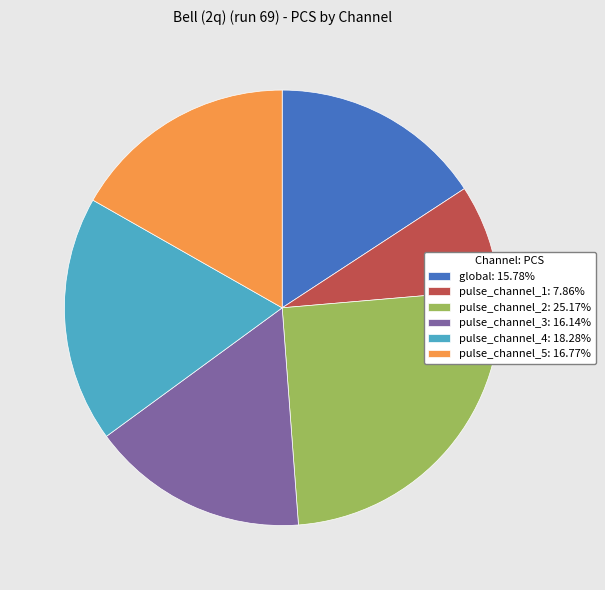

Approximately how many times larger is the value at pulse_channel_3 compared to pulse_channel_4?

0.9